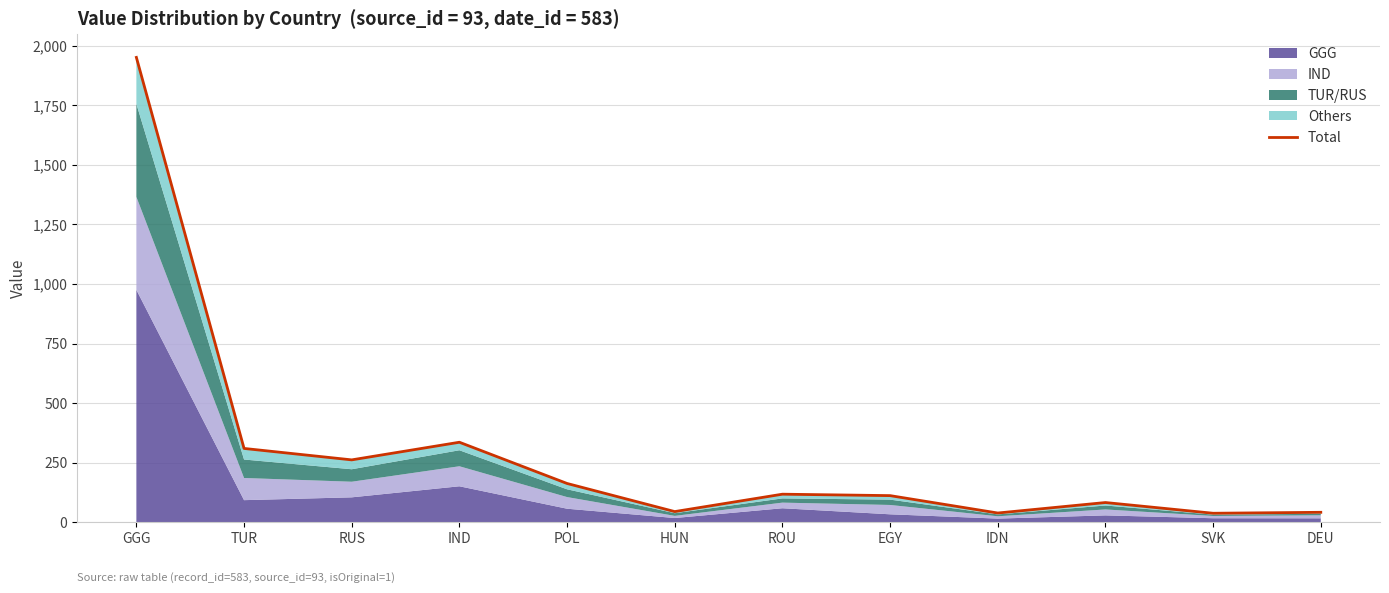

The chart shows a value of 310 at TUR. True or false?

True